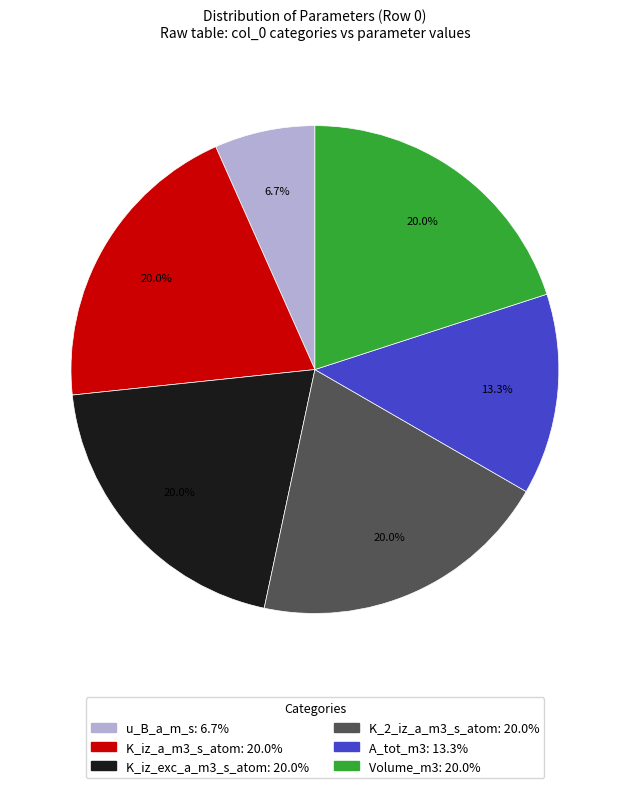

Does any single category account for the majority?

No